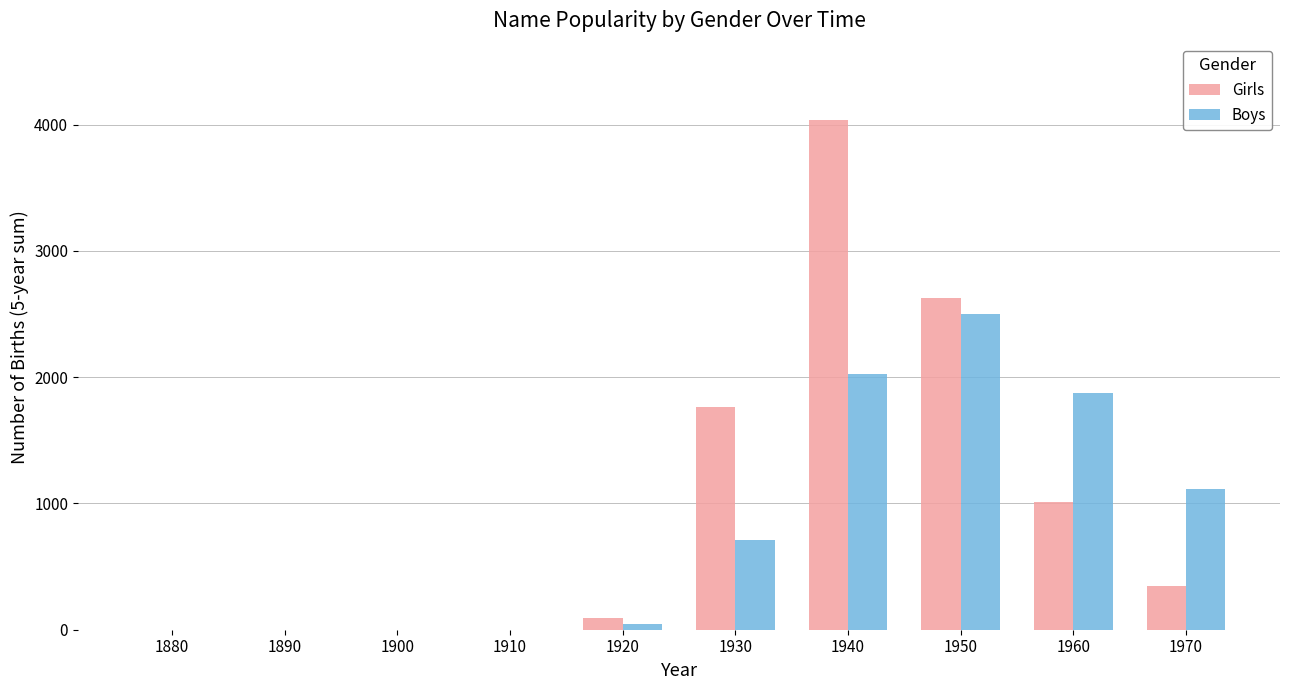

What is the total value across all series at 1920?

140